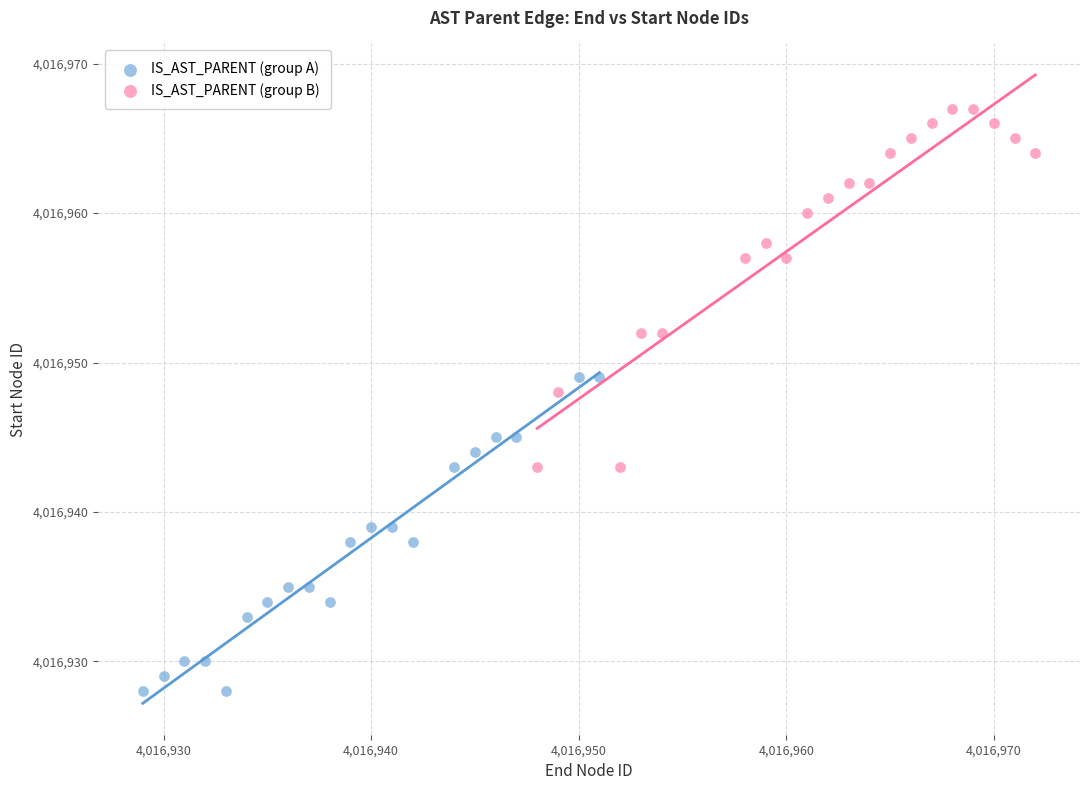

Which series reaches the minimum Y coordinate?

IS_AST_PARENT (group A)